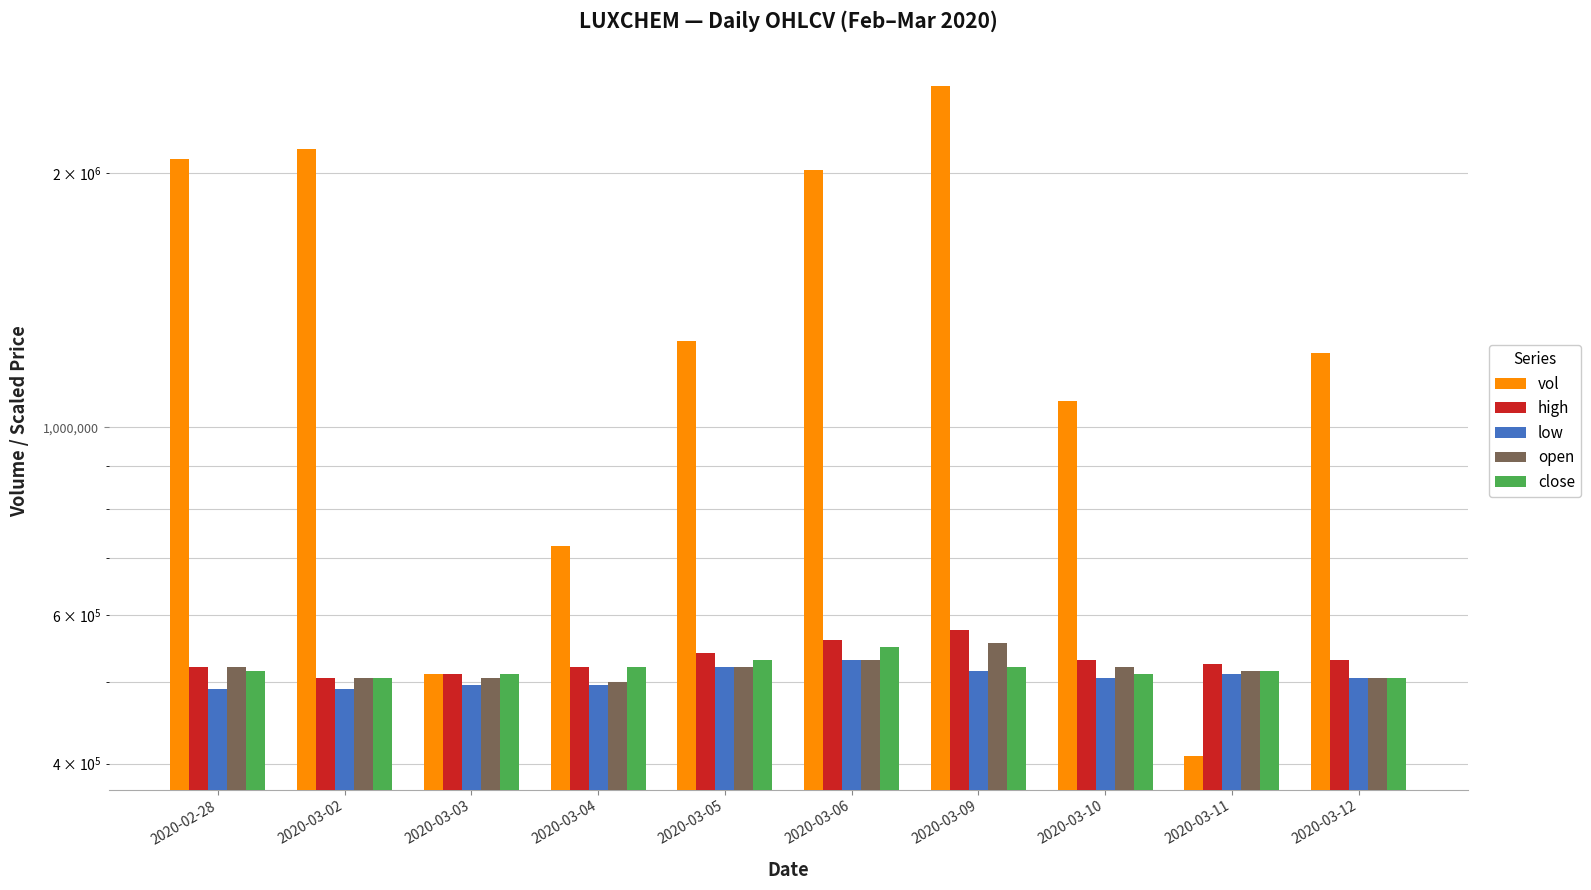

List the labels in order of open value, largest first.

2020-03-09, 2020-03-06, 2020-02-28, 2020-03-05, 2020-03-10, 2020-03-11, 2020-03-02, 2020-03-03, 2020-03-12, 2020-03-04